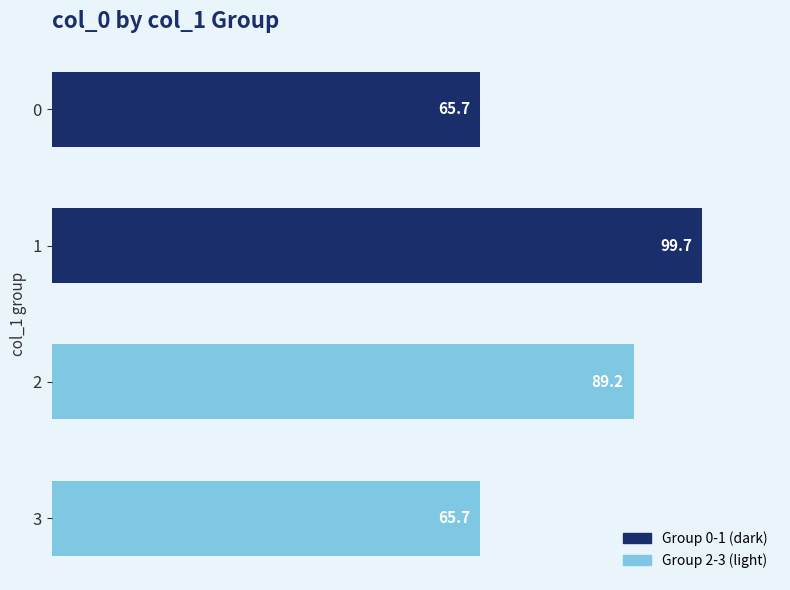

At which label is the value closest to 82?

2